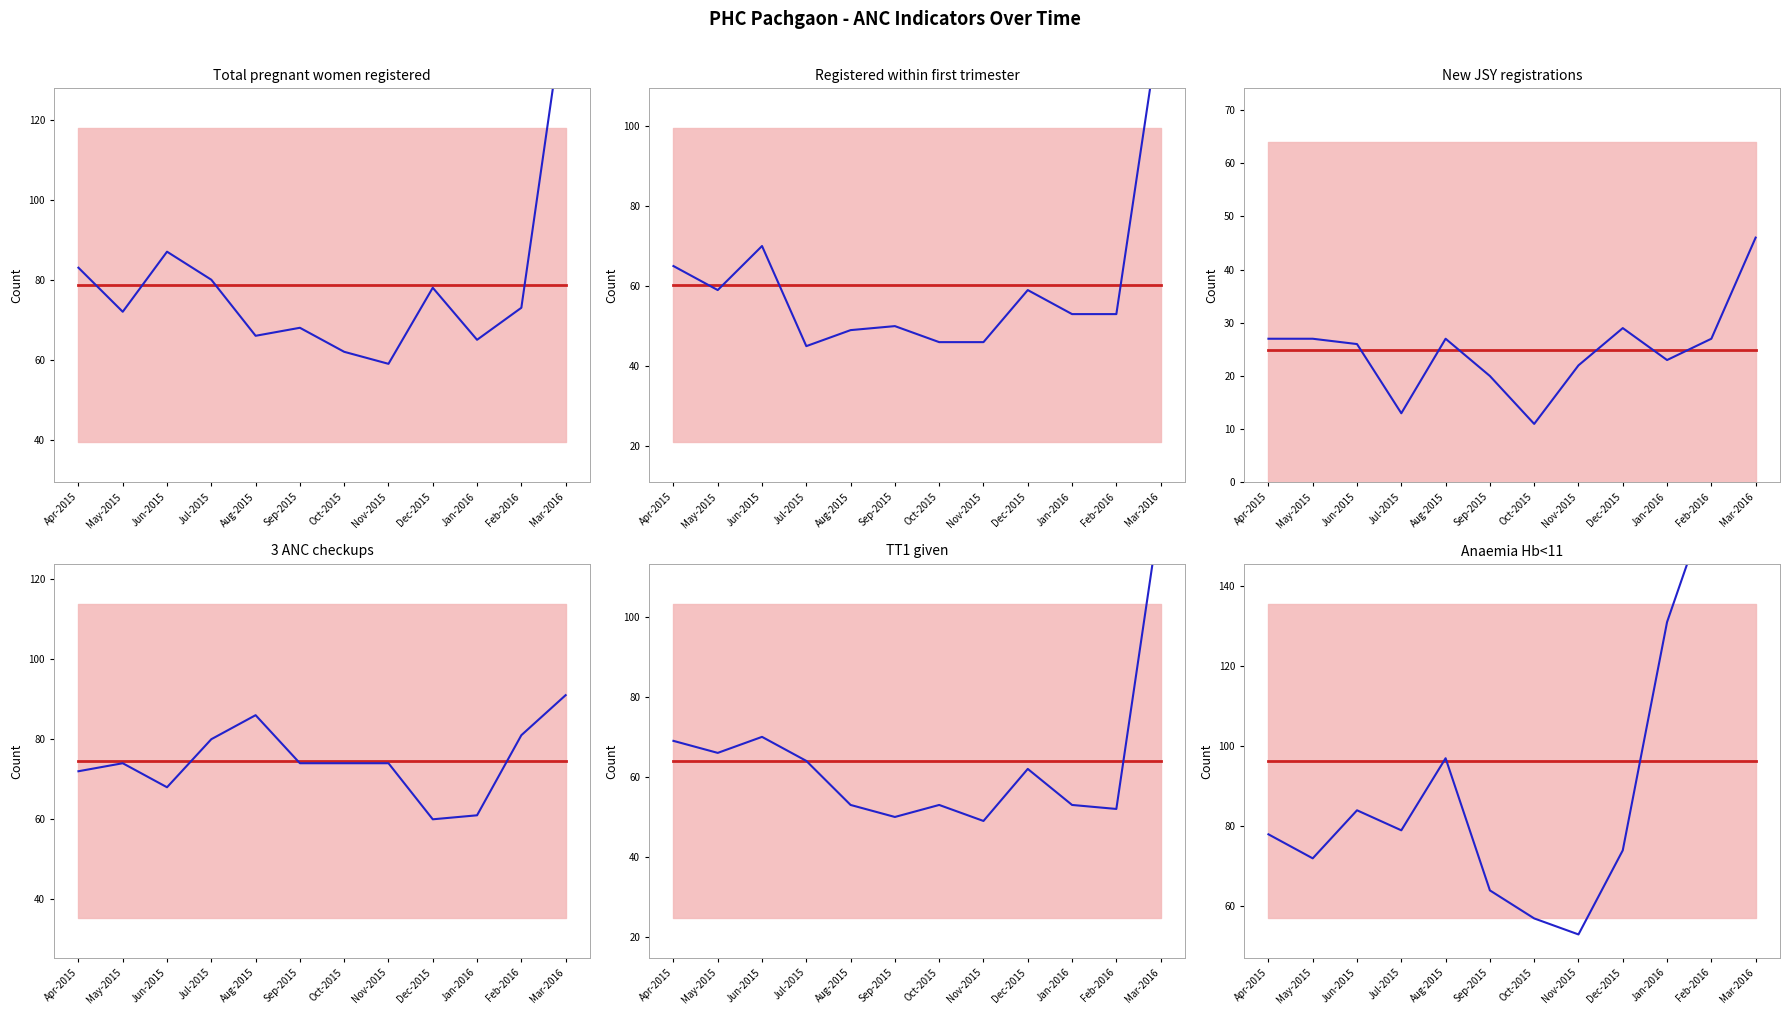

Where is Mean nearest to the value 96?

Apr-2015